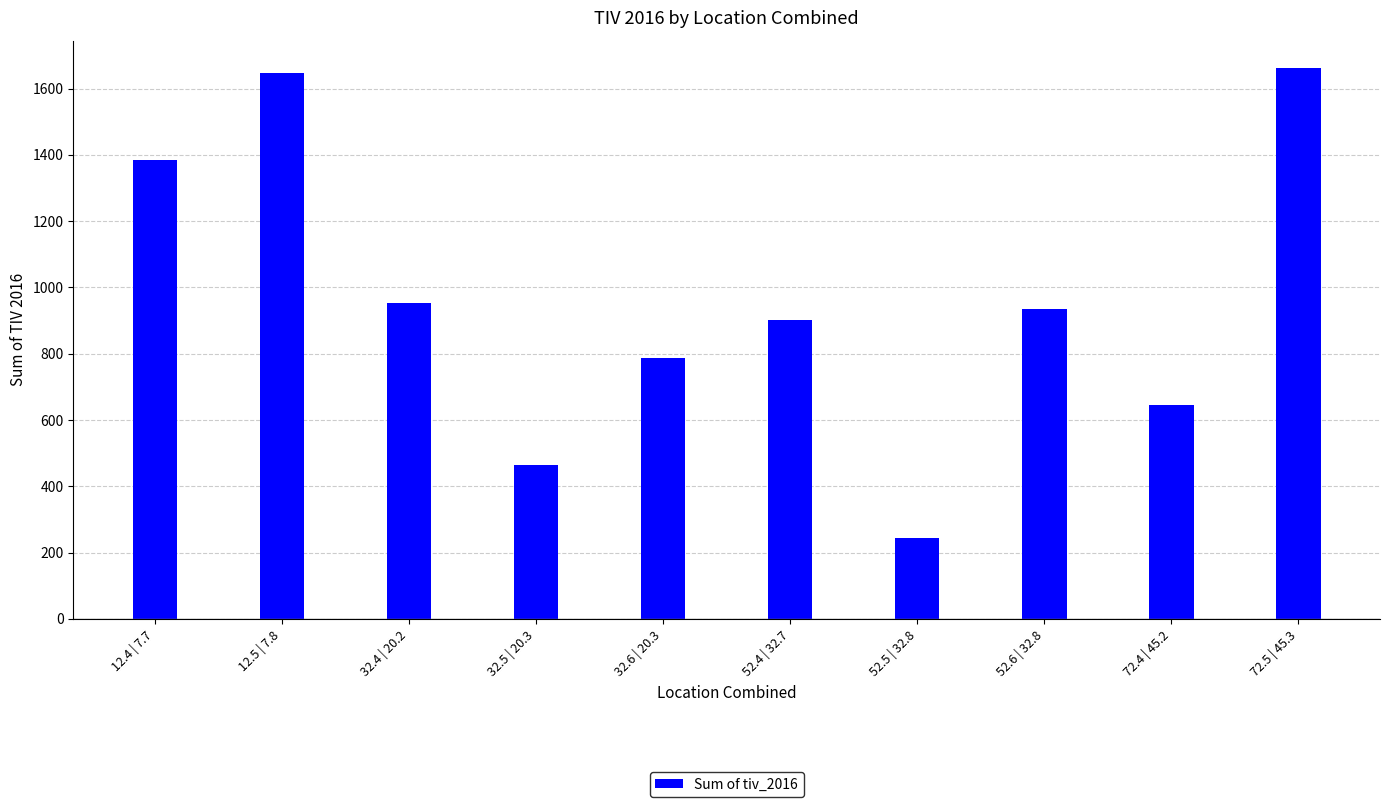

Approximately how many times larger is the value at 52.6 | 32.8 compared to 72.5 | 45.3?

0.6